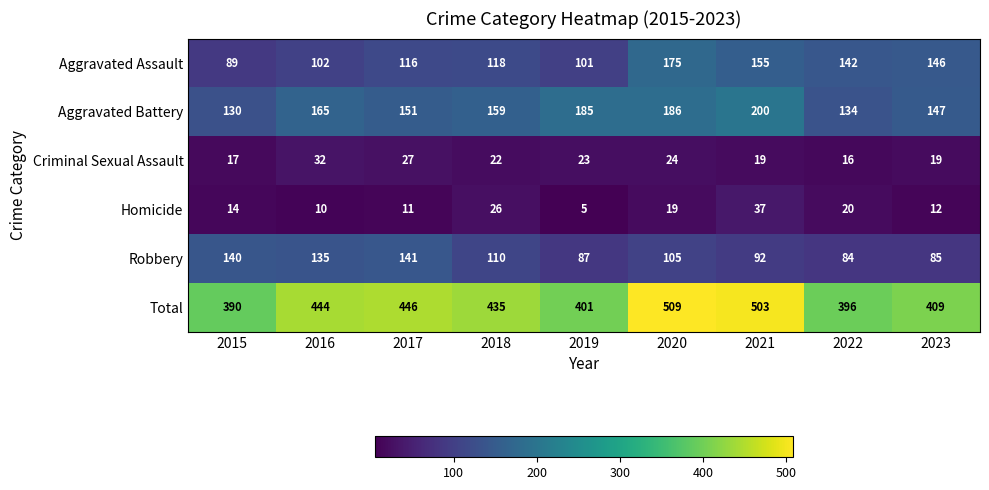

At how many categories does at least one series exceed 210?

9